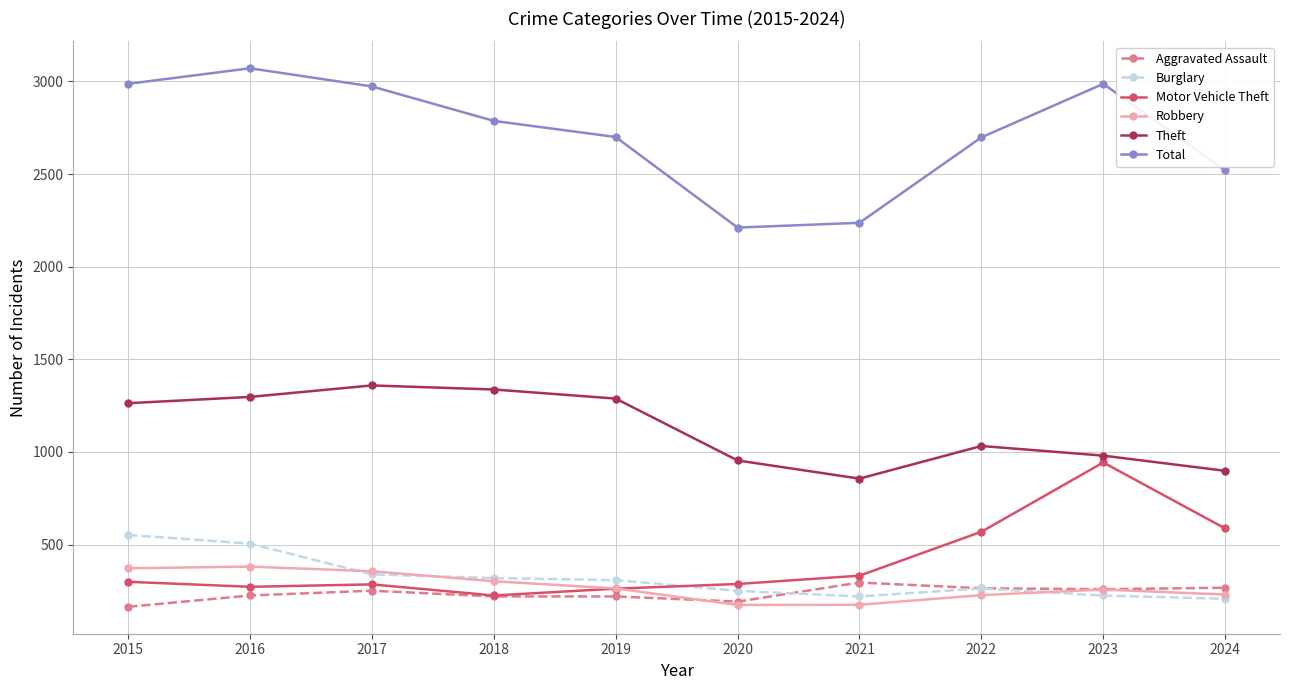

What is the difference between the maximum and second lowest values in the Burglary series?

332